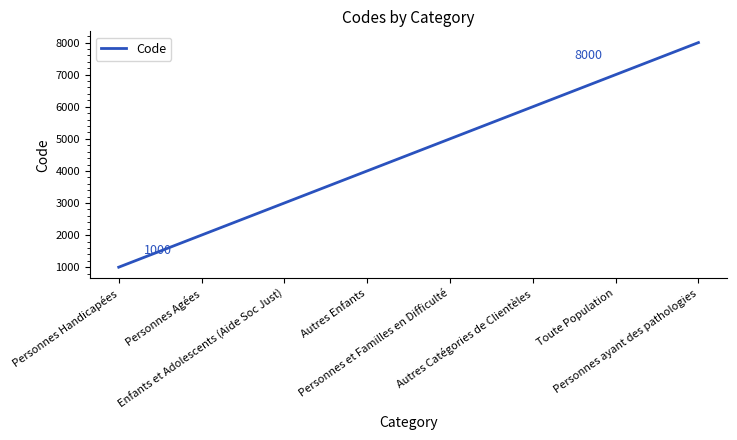

How many lines are shown in the chart?

1